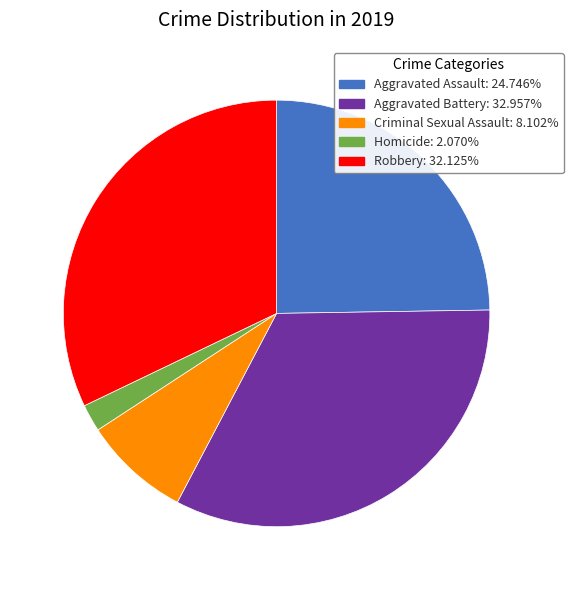

How many segments does this pie chart have?

5